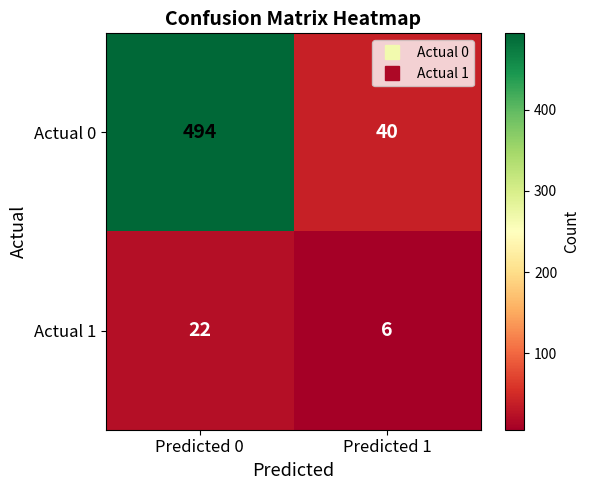

What is the difference between the highest and lowest values at Predicted 1?

34